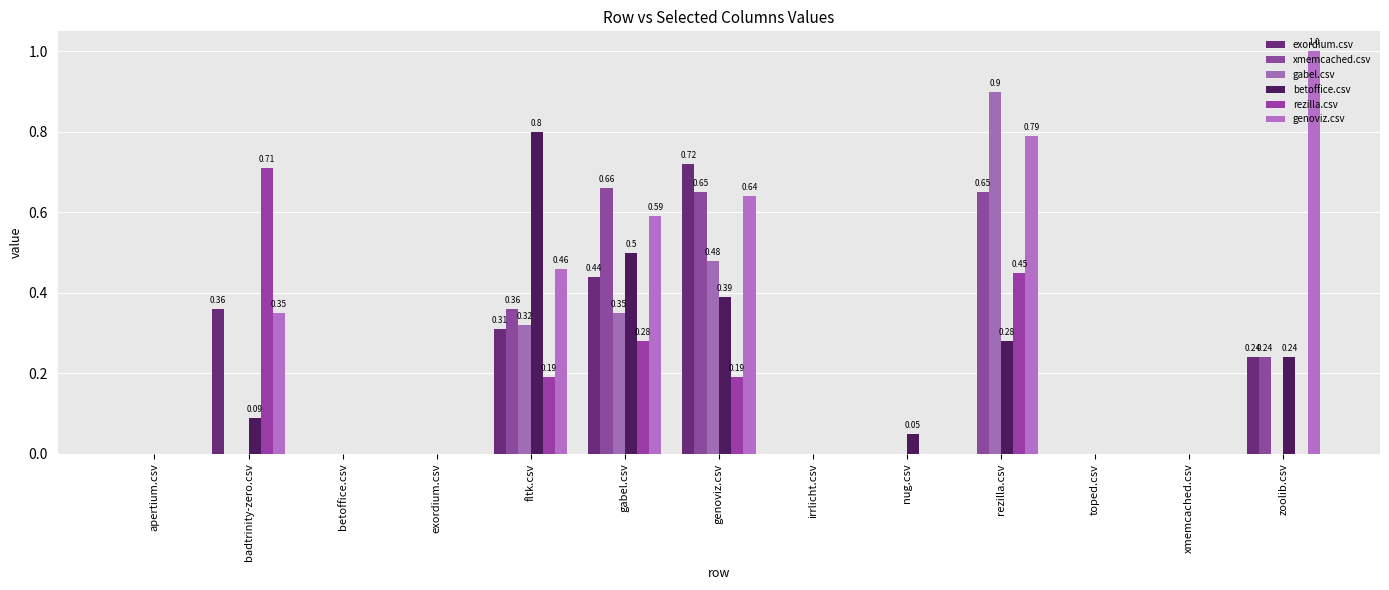

The value of exordium.csv at rezilla.csv is 0.5. True or false?

False